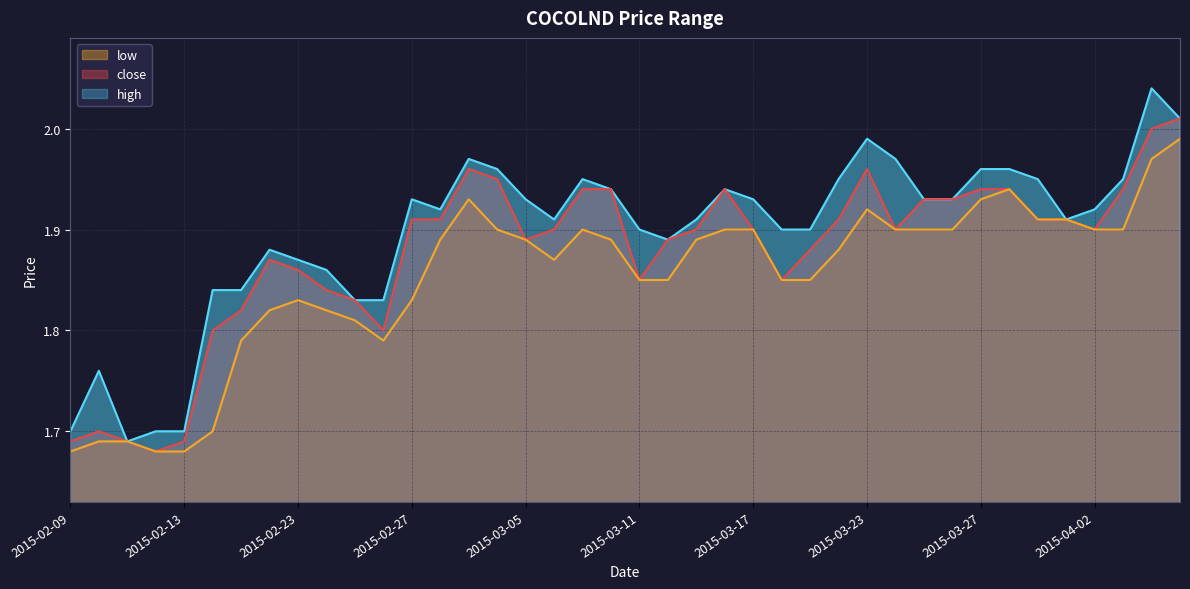

Which series has the widest spread of values?

high